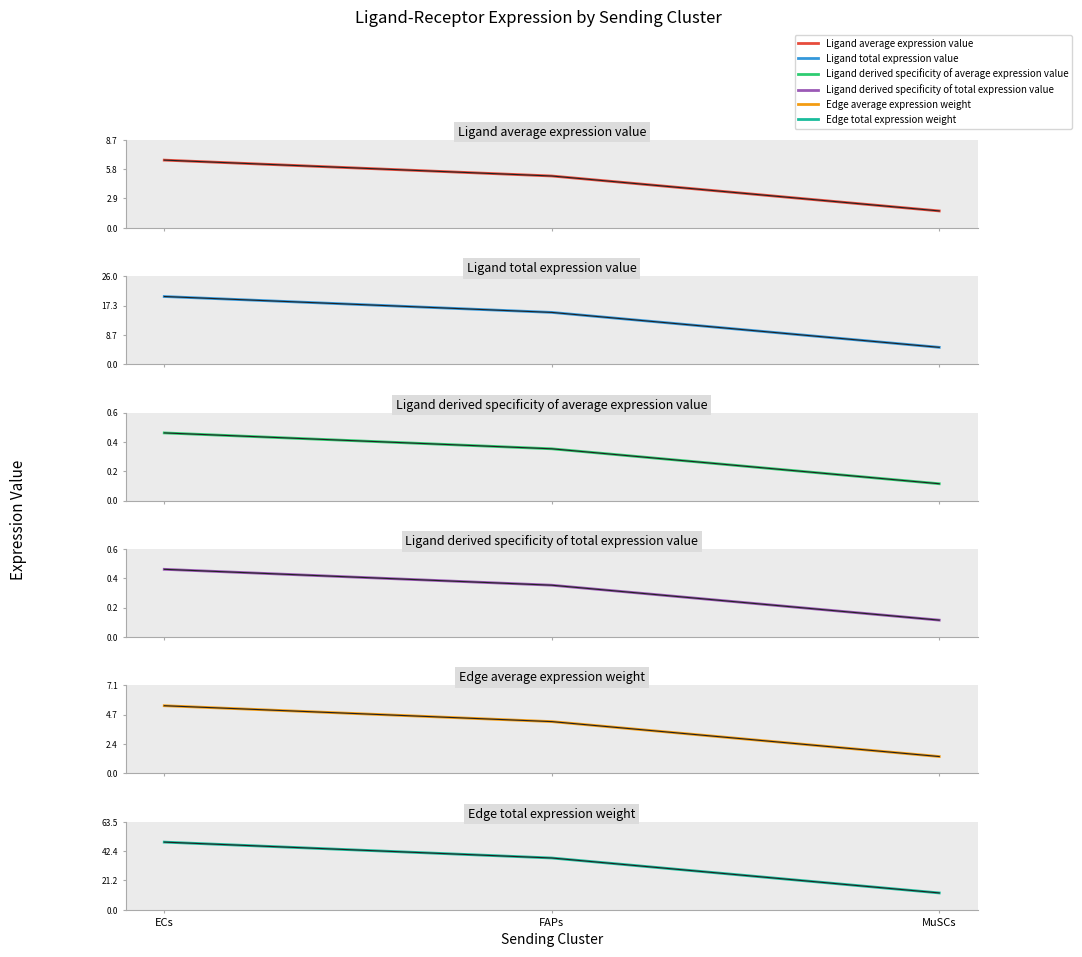

Reading left to right, transcribe all the data shown in this chart.

Ligand average expression value: 6.7	5.1	1.7
Ligand total expression value: 5.4	4.2	1.4
Ligand derived specificity of average expression value: 0.5	0.4	0.1
Ligand derived specificity of total expression value: 0.5	0.4	0.1
Edge average expression weight: 20.0	15.3	5.0
Edge total expression weight: 5.4	4.2	1.4